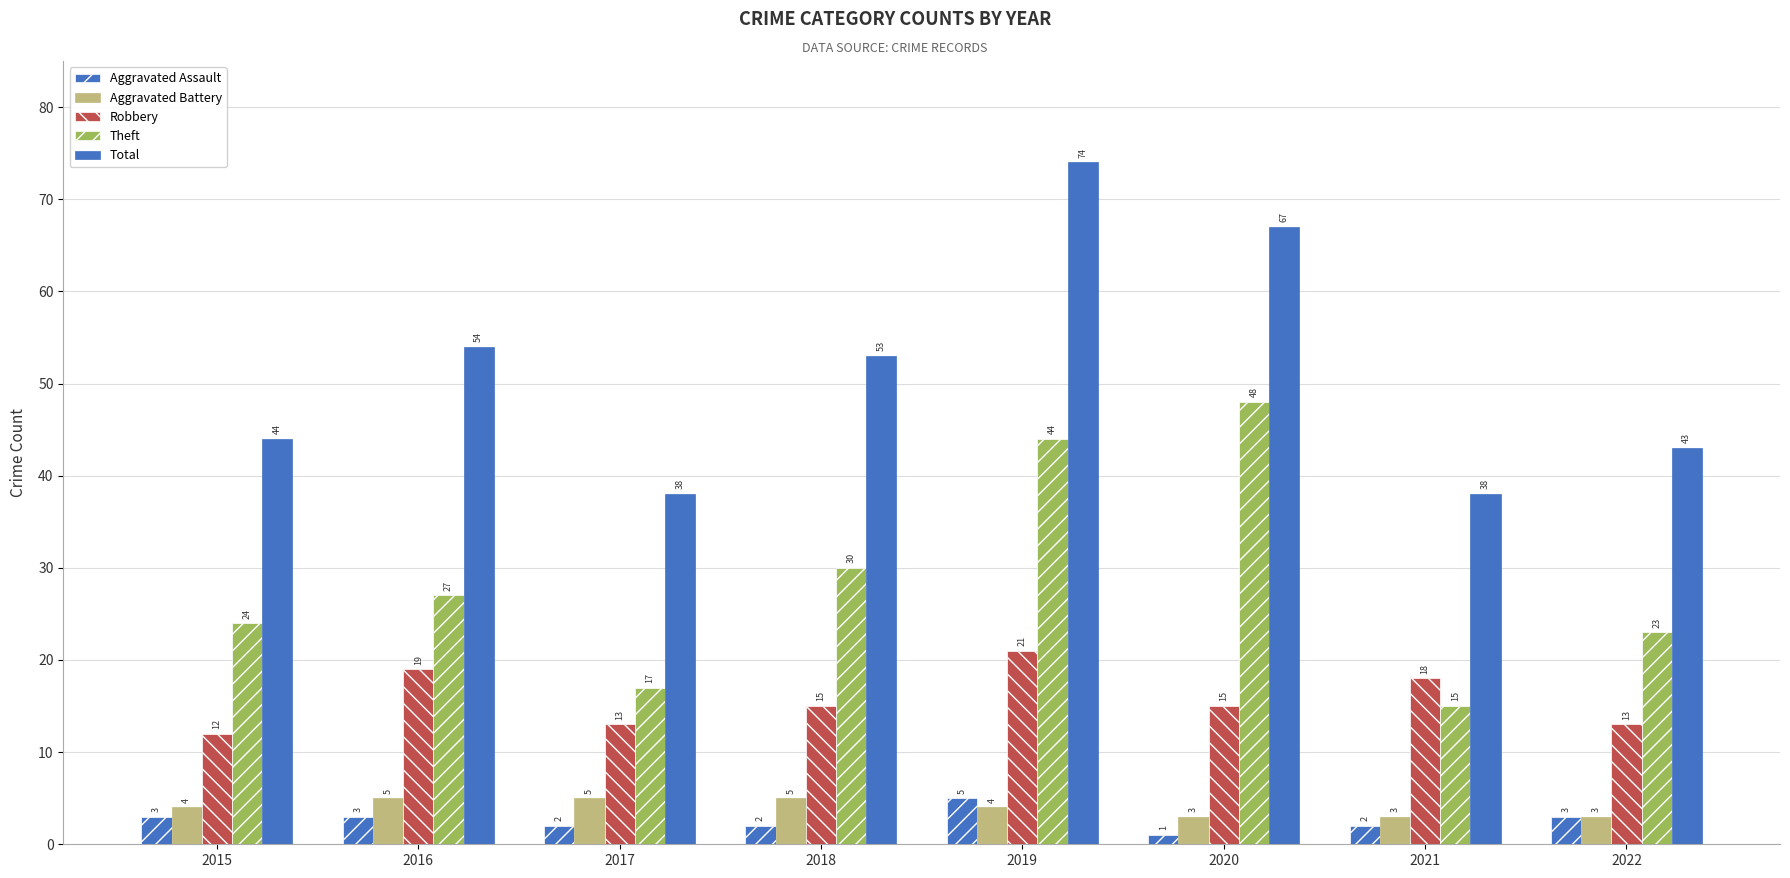

What value does the Theft series have at 2022, to the nearest 5?

25